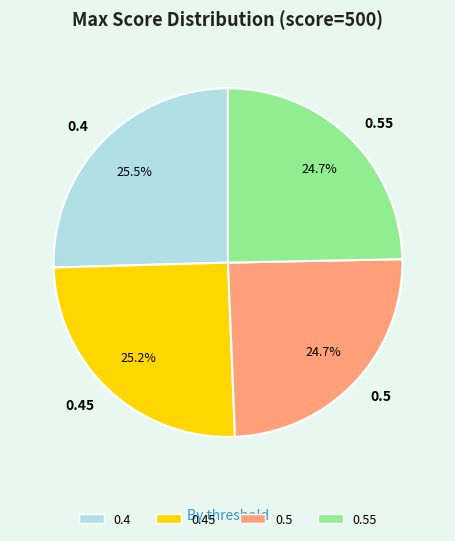

How many segments does this pie chart have?

4